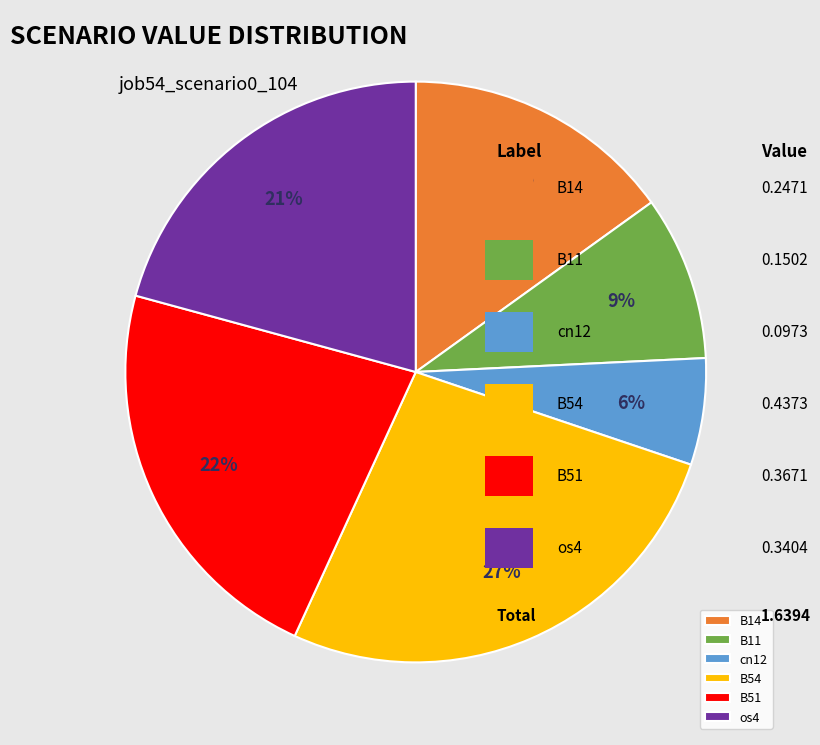

To the nearest percent, what is the combined percentage of B14 and B11?

24%